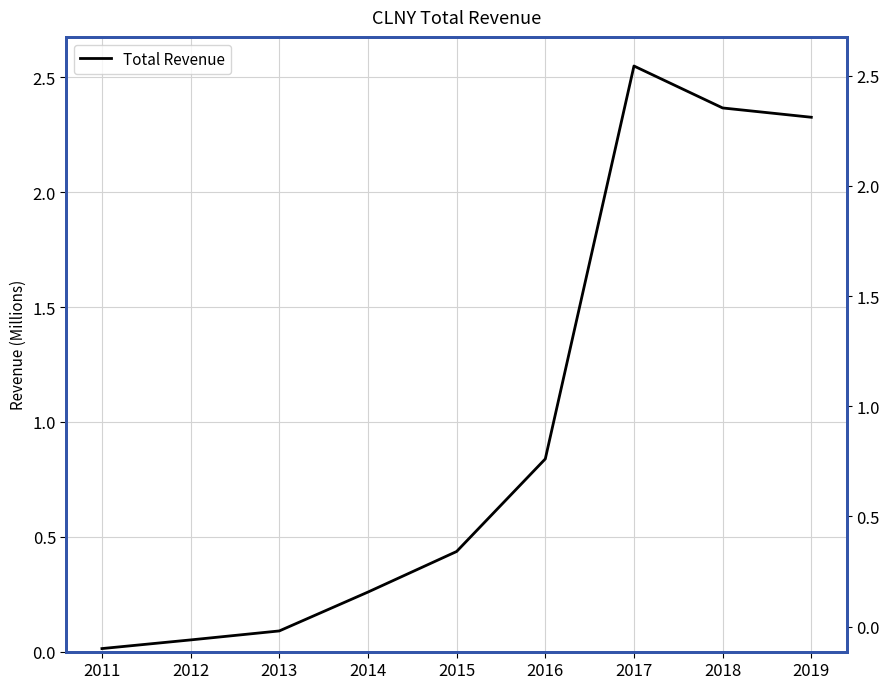

Which category has the lowest value across all series?

2011